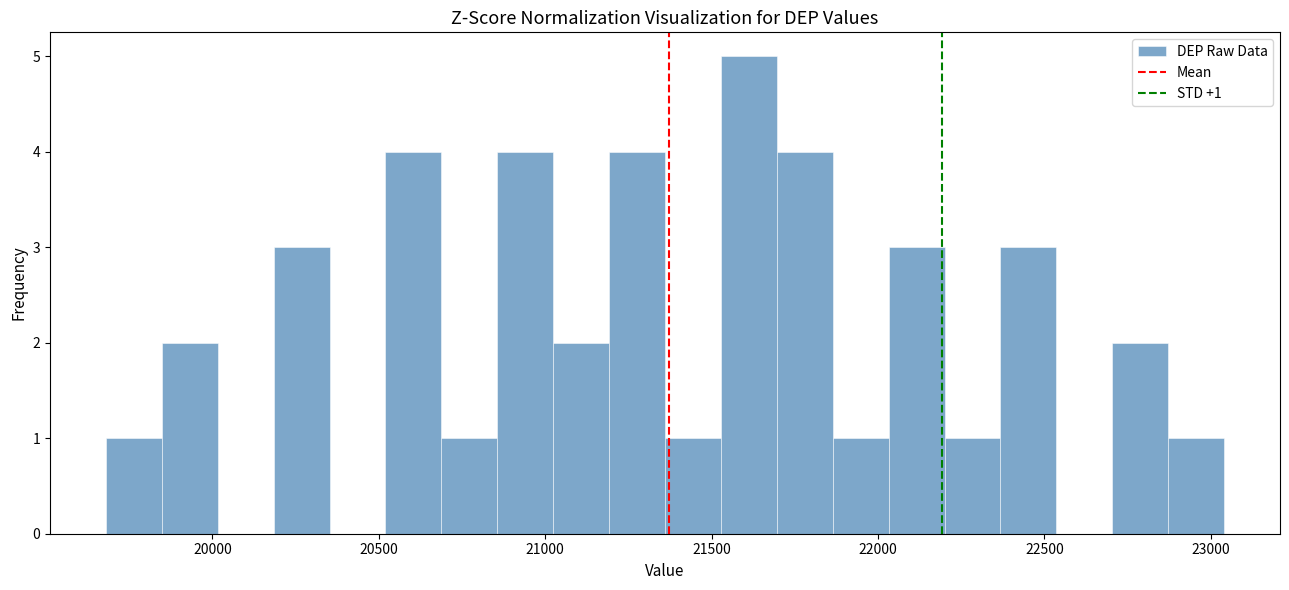

Read against the x-axis, roughly where is the centre of the tallest bar?

21600